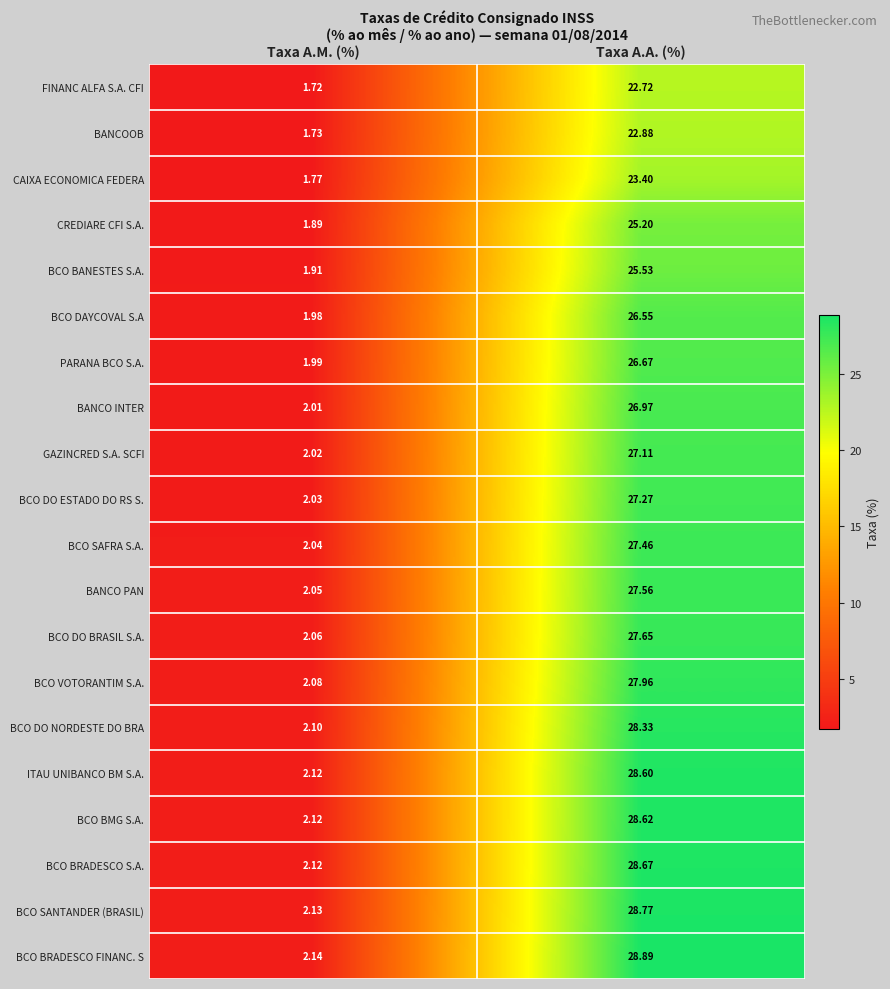

What is the difference between the highest and lowest values at Taxa A.M. (%)?

0.4